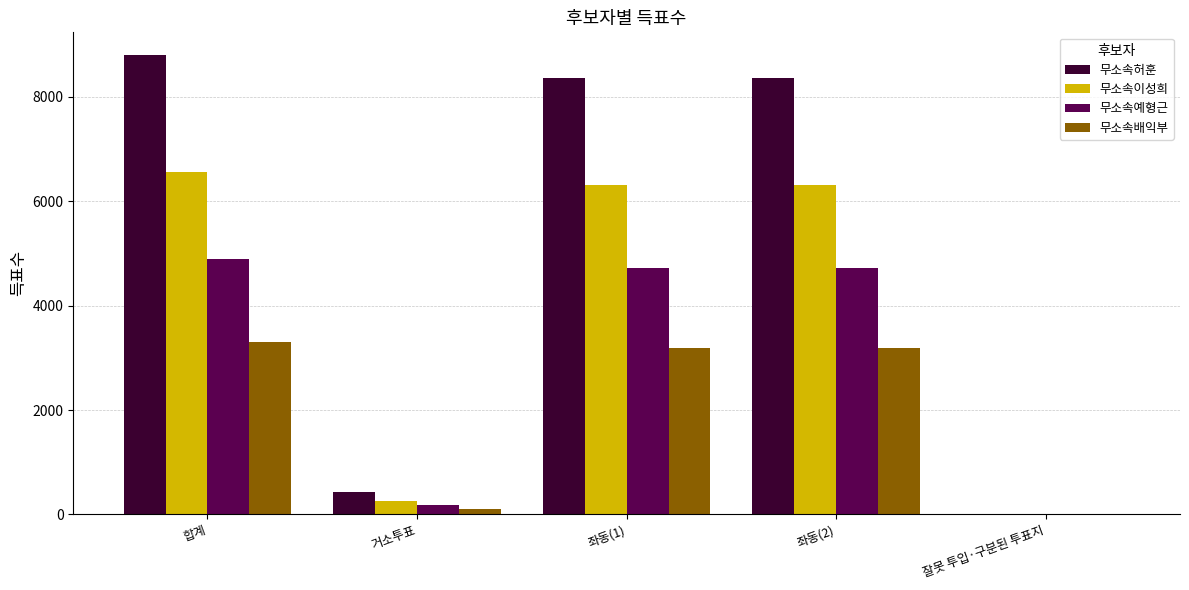

What are all the series names shown in the legend?

무소속허훈, 무소속이성희, 무소속예형근, 무소속배익부